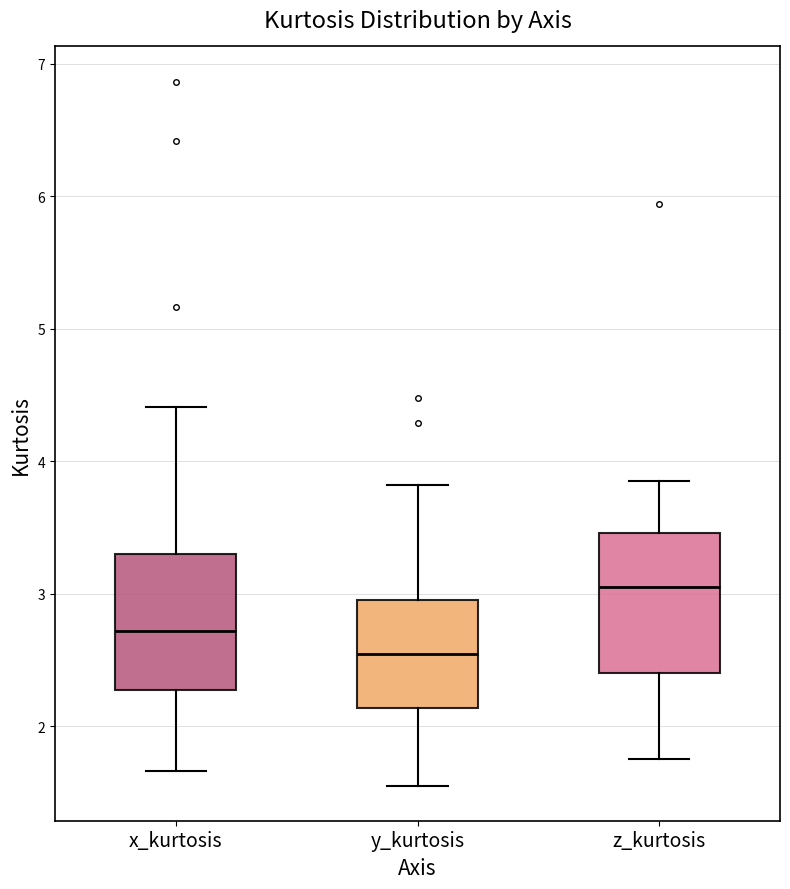

Reading left to right, read every box against the y-axis: the position of its median line, the range the box covers, and the ends of its whiskers. The values are not printed on the chart, so give them approximately, as read against the axis.

x_kurtosis: median 2.7, box 2.3 to 3.3, whiskers 1.7 to 4.4
y_kurtosis: median 2.5, box 2.1 to 2.9, whiskers 1.6 to 3.8
z_kurtosis: median 3.0, box 2.4 to 3.5, whiskers 1.7 to 3.9